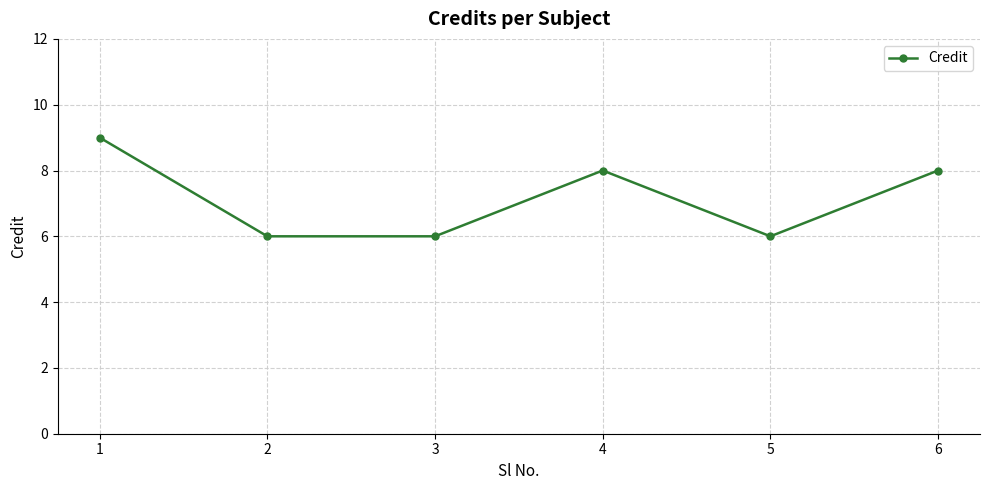

Count the values in the range 6 to 8.

5